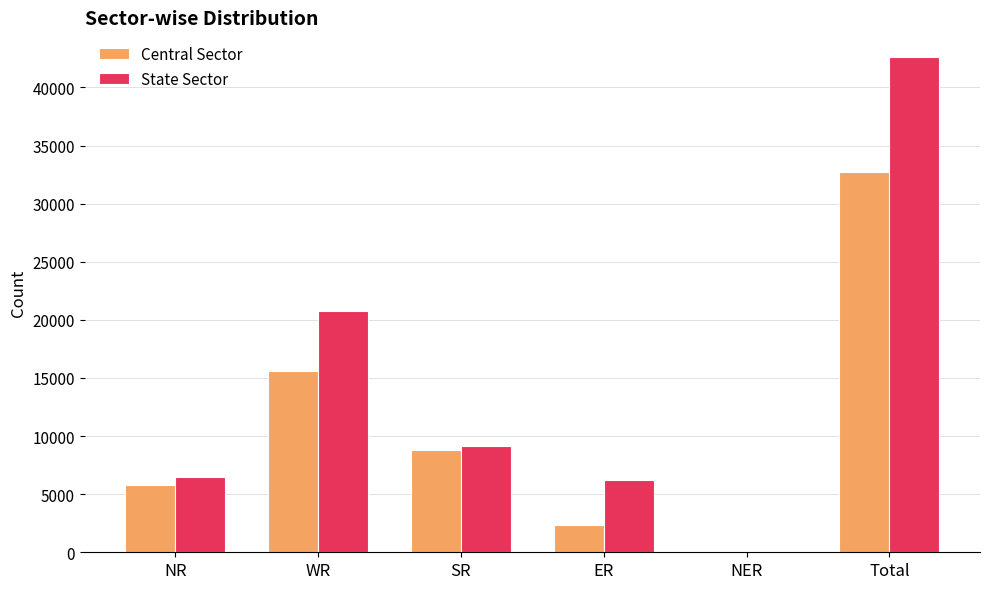

Where is Central Sector nearest to the value 16422?

WR